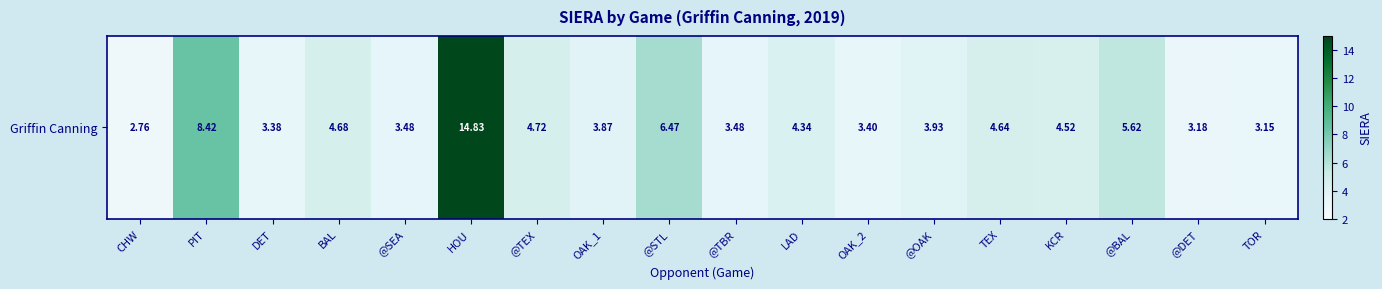

Reading right to left, transcribe all the data shown in this chart.

3.1	3.2	5.6	4.5	4.6	3.9	3.4	4.3	3.5	6.5	3.9	4.7	14.8	3.5	4.7	3.4	8.4	2.8